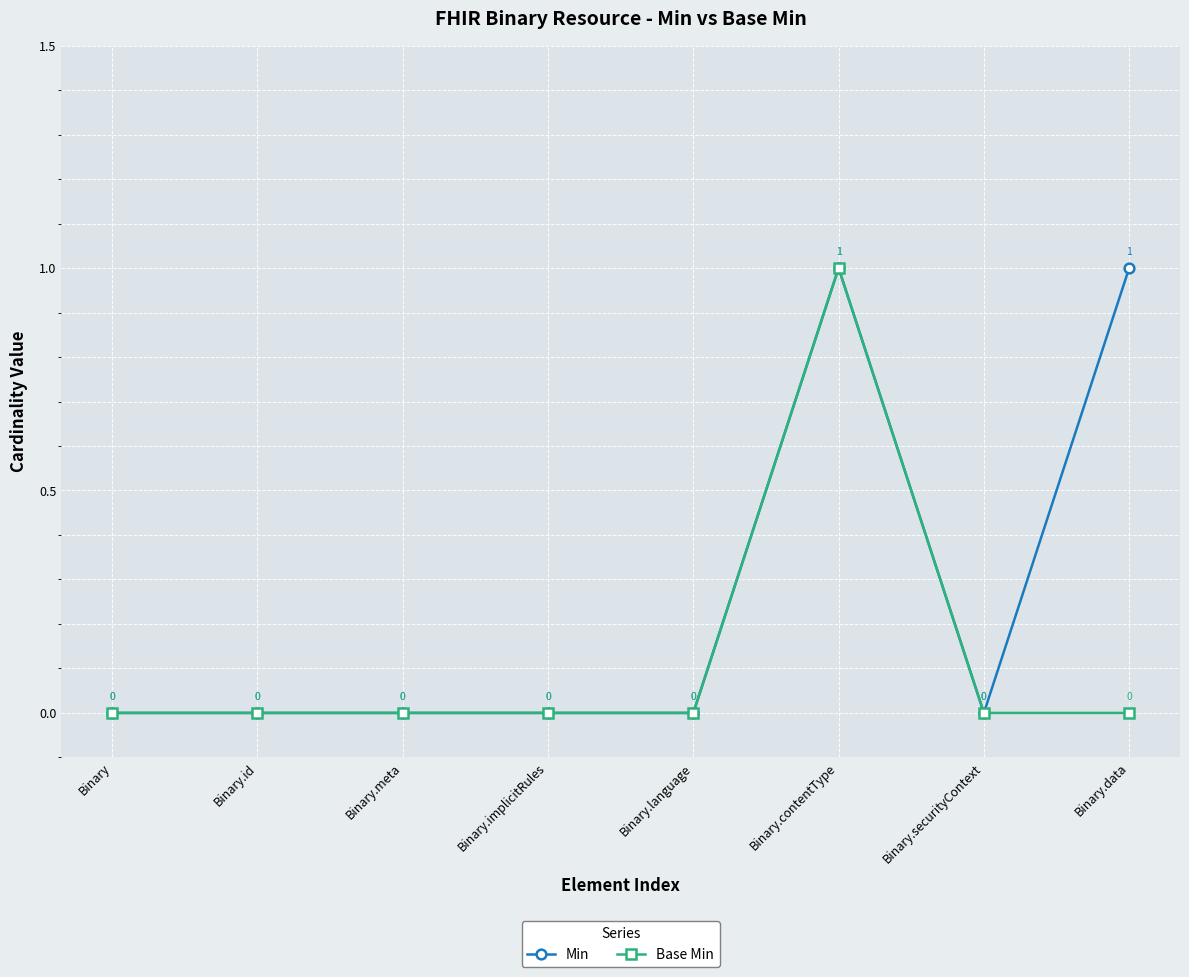

Where is the first local maximum for Min?

Binary.contentType